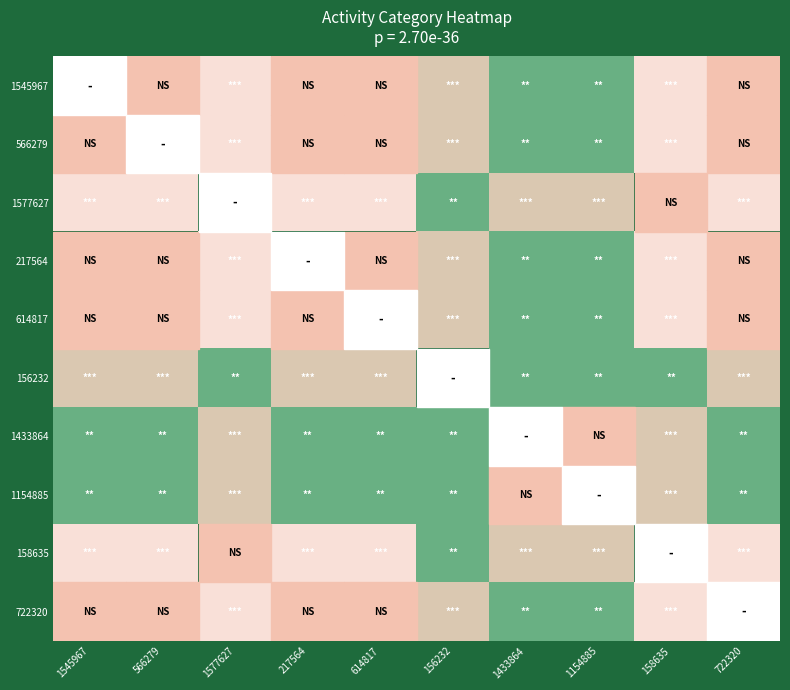

At 566279, list the series in order from largest to smallest.

566279, 1577627, 158635, 156232, 1433864, 1154885, 1545967, 217564, 614817, 722320